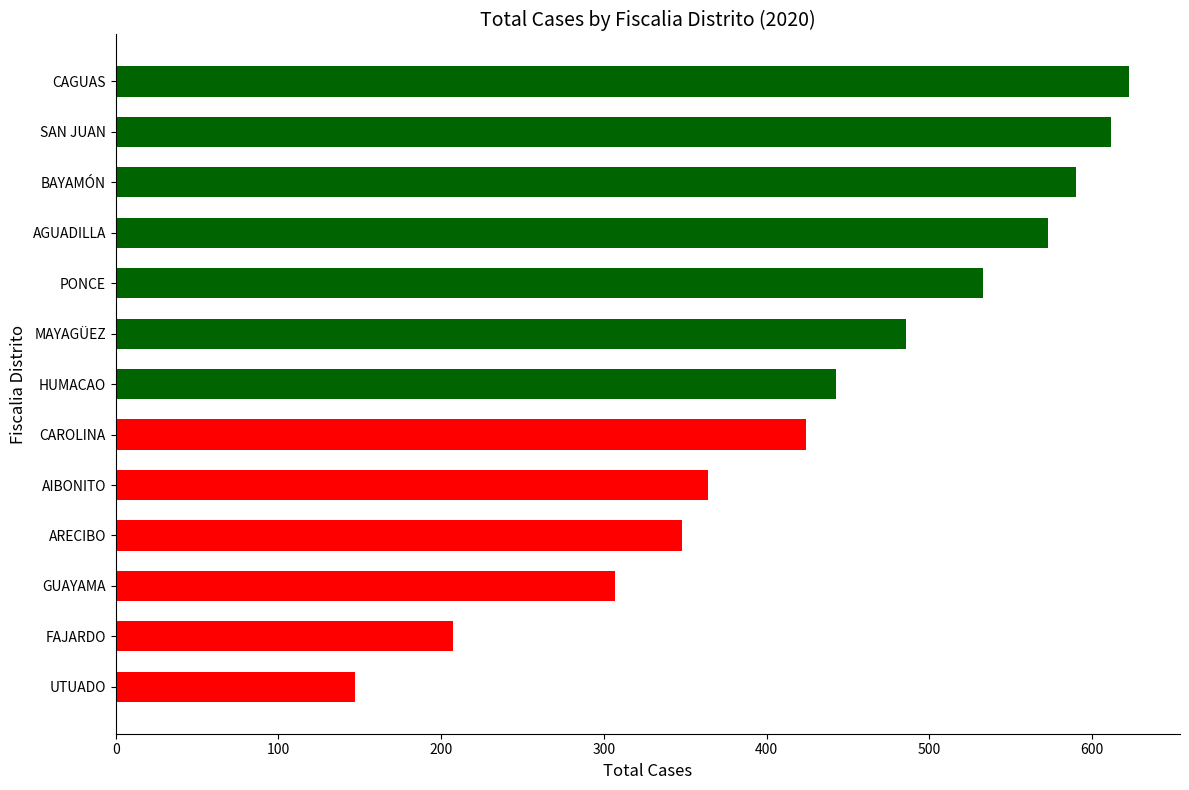

What is the ratio of the value at AIBONITO to the value at MAYAGÜEZ?

0.7